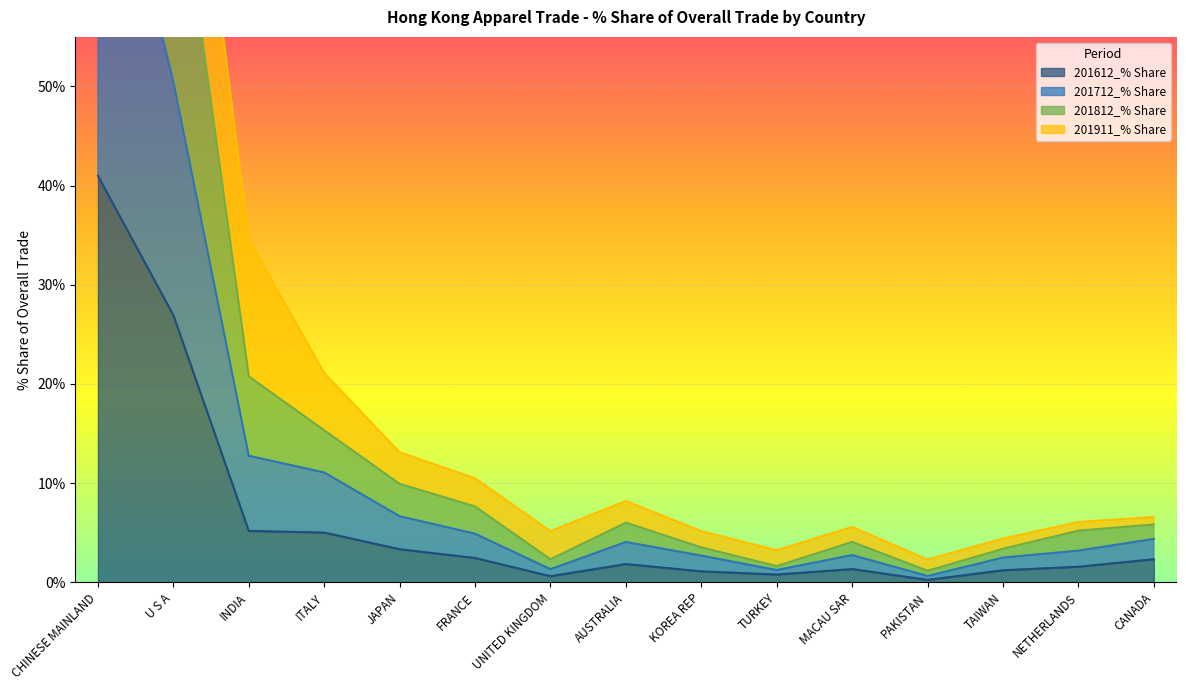

The value of 201612_% Share at CHINESE MAINLAND is 41.0. True or false?

True